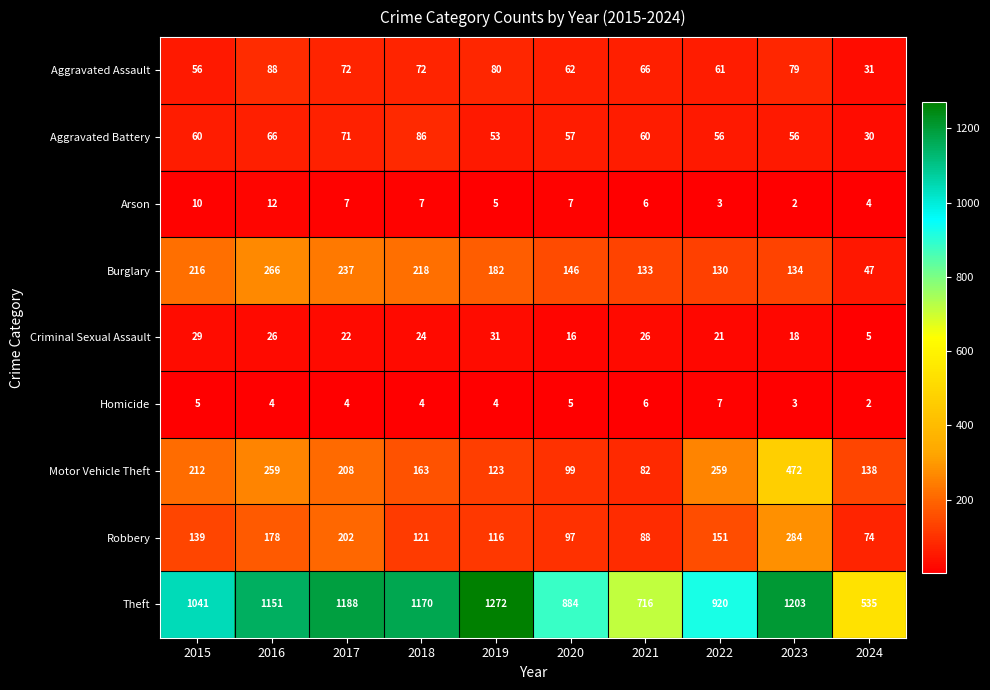

How many data points does each series have?

10